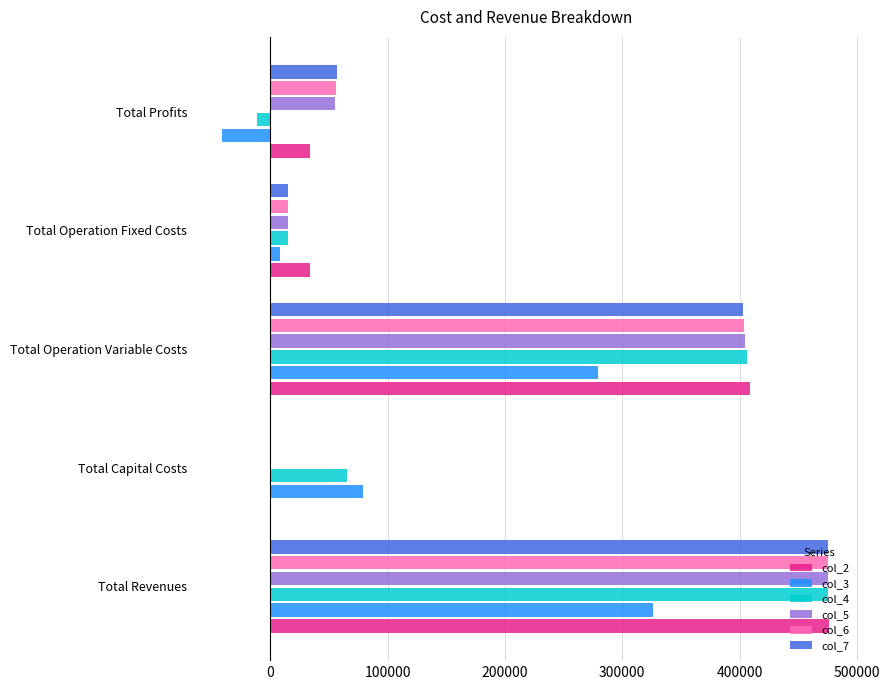

What is the maximum value for col_4?

474979.2